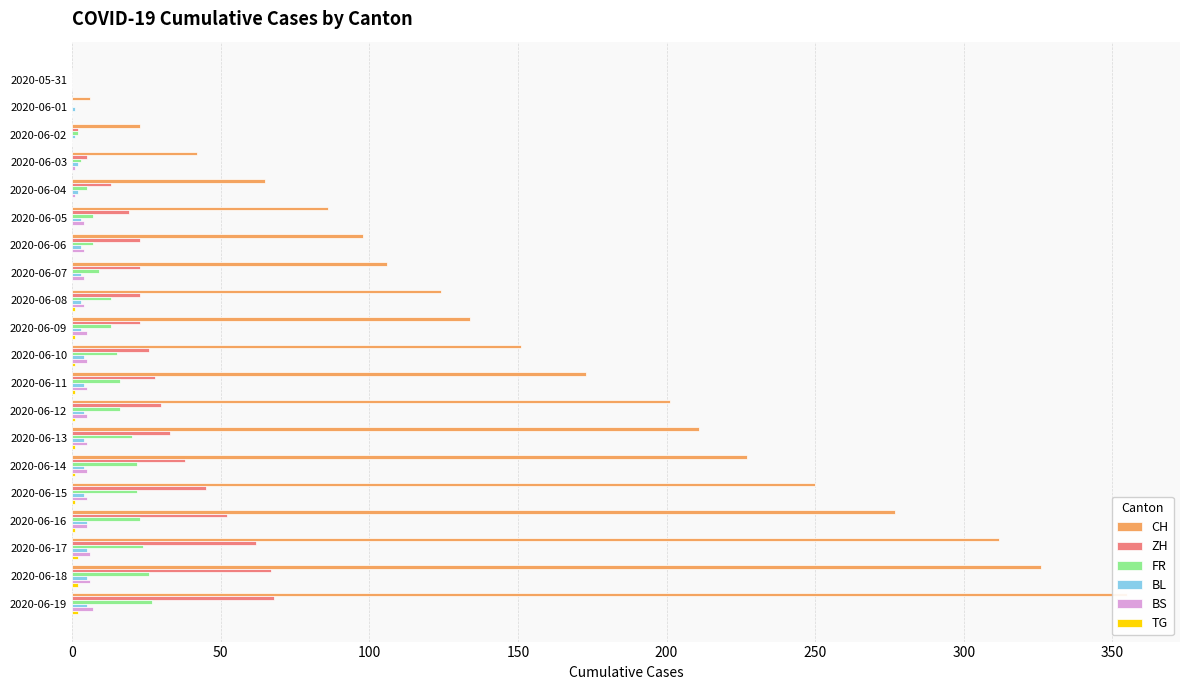

What is the label of the 9th bar from the right?

2020-06-11